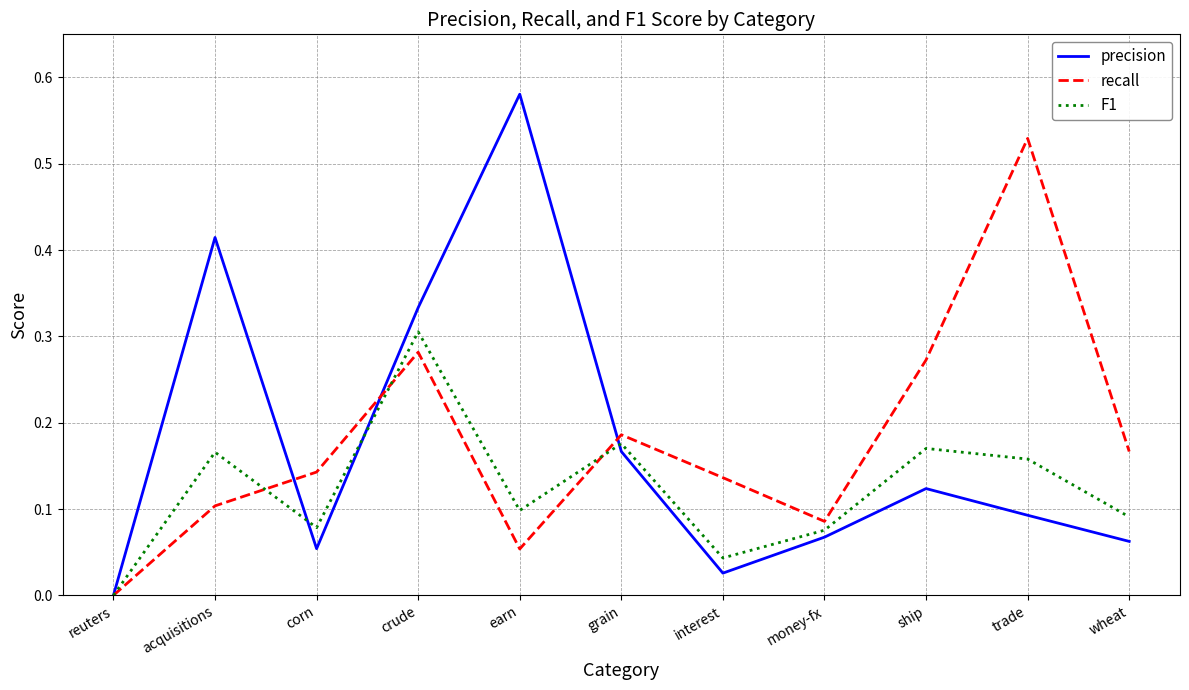

Is the value of recall at ship greater than the value of precision at reuters?

Yes